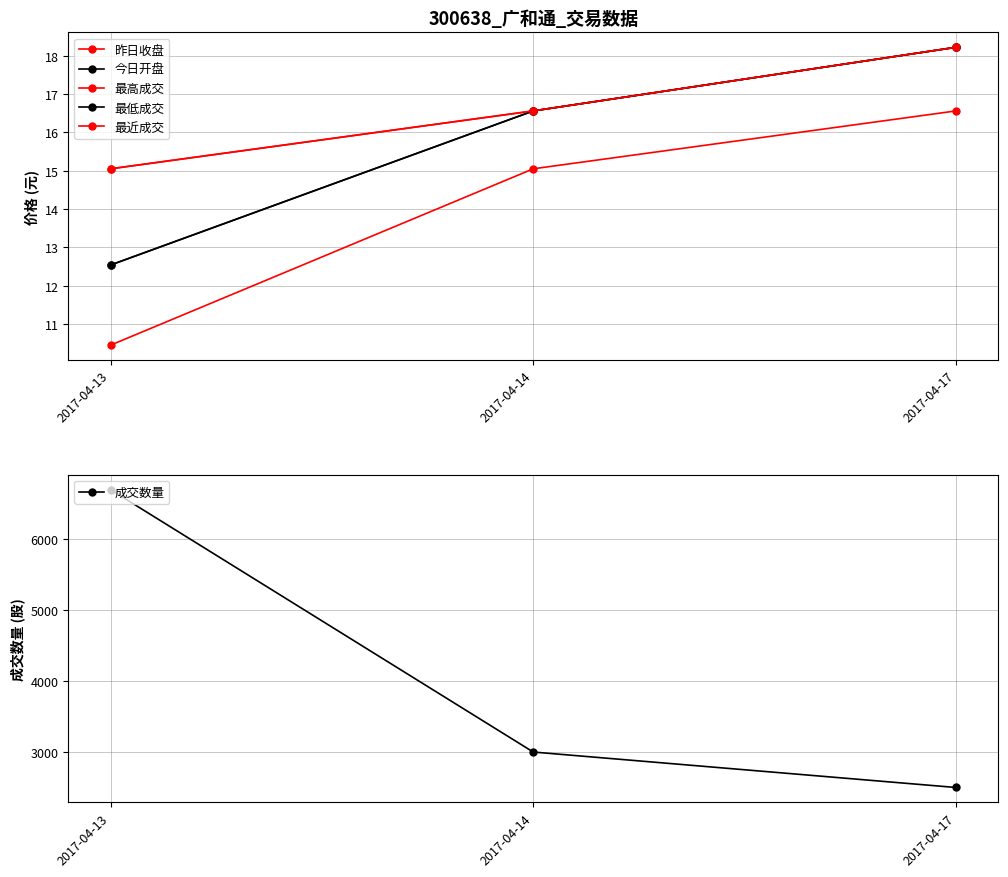

Between 2017-04-13 and 2017-04-17, which series saw the biggest shift?

成交数量